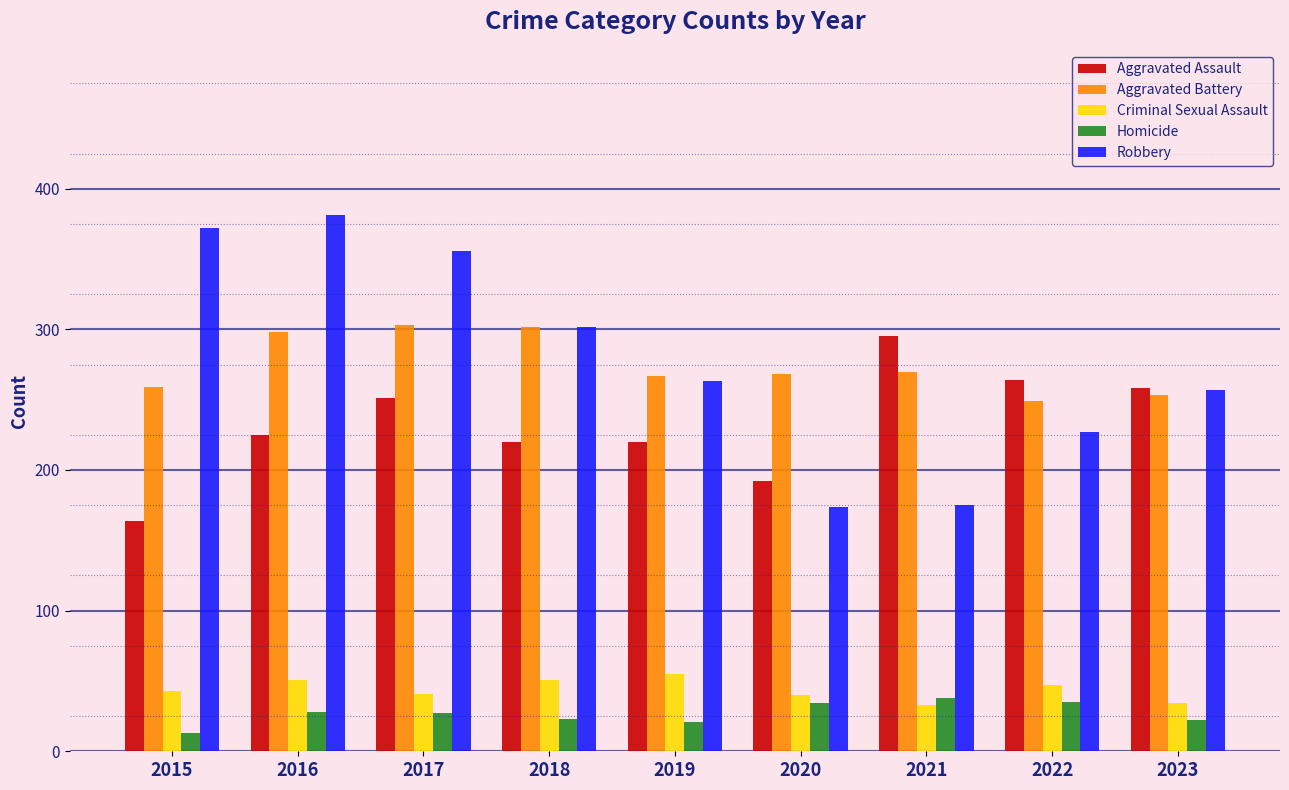

Rank the series by their maximum value, from highest to lowest.

Robbery, Aggravated Battery, Aggravated Assault, Criminal Sexual Assault, Homicide